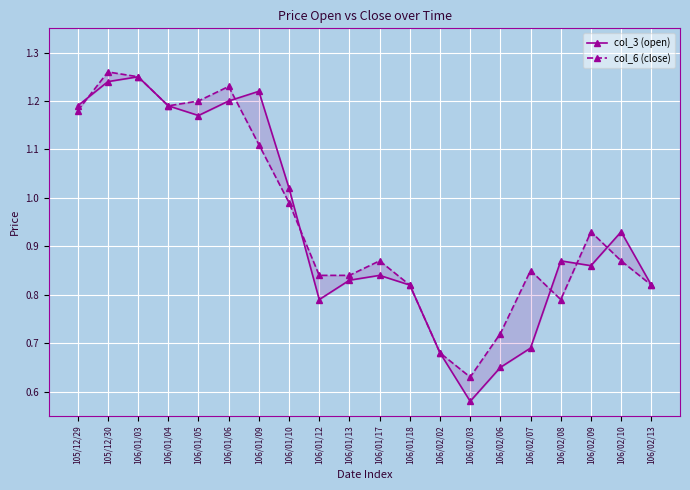

Rank the series at 106/01/05 from highest to lowest value.

col_6 (close), col_3 (open)